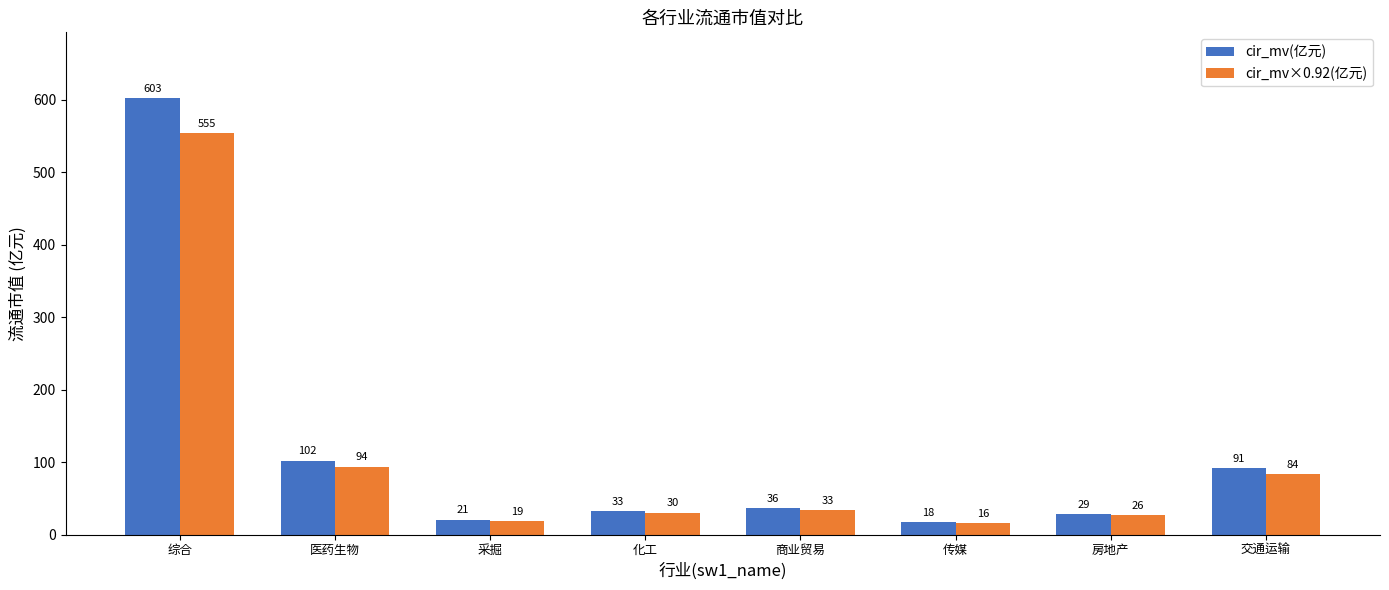

Which series changed the most between 化工 and 传媒?

cir_mv(亿元)